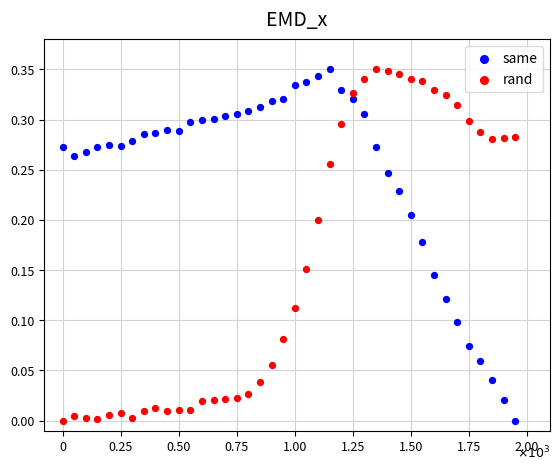

What is the X range (max minus min) for the scatter plot?

1950.0